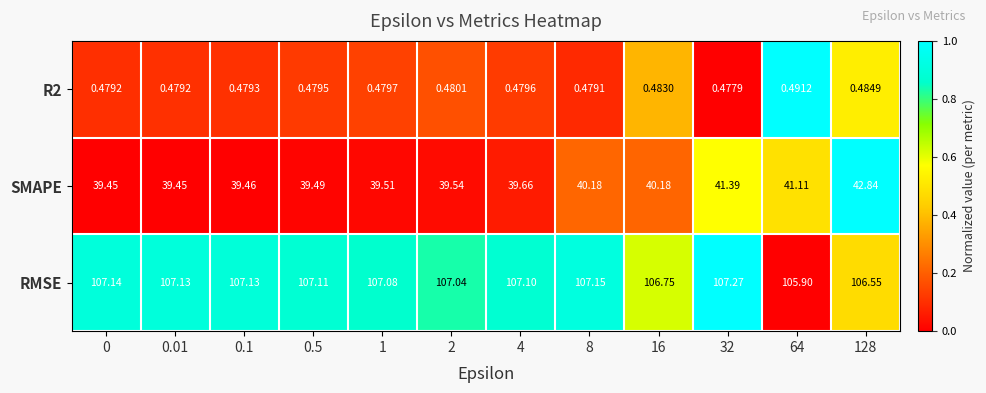

Which series has the largest range (max minus min)?

SMAPE